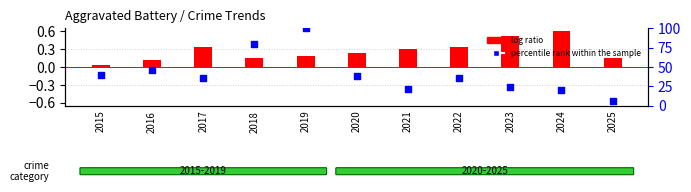

Which series has the largest total across all categories?

percentile rank within the sample